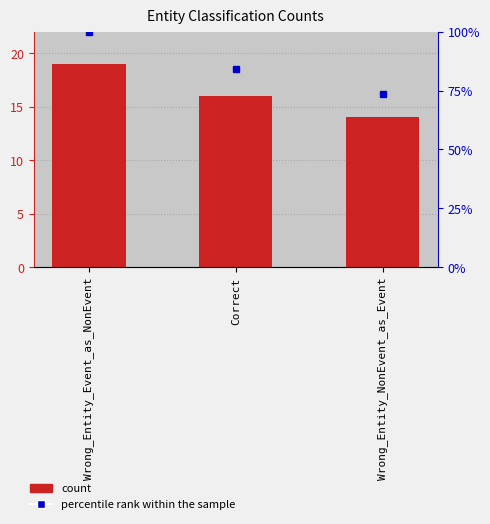

At which category does the chart reach its peak across all series?

Wrong_Entity_Event_as_NonEvent